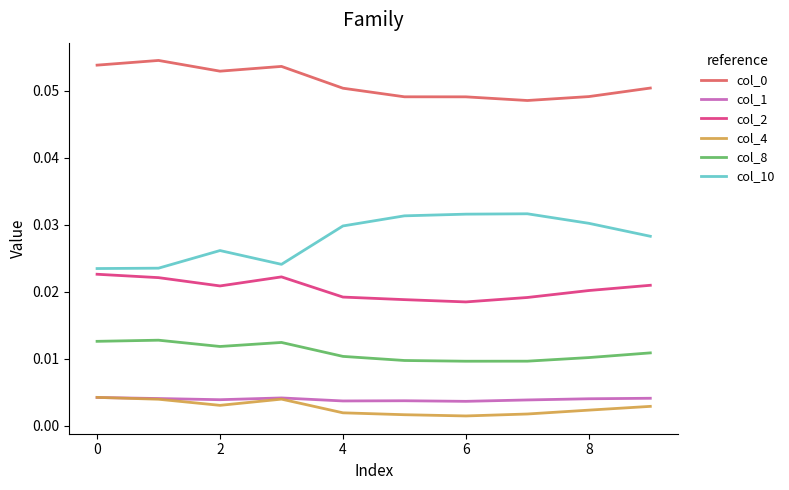

True or false: col_8 and col_2 cross at least once.

False